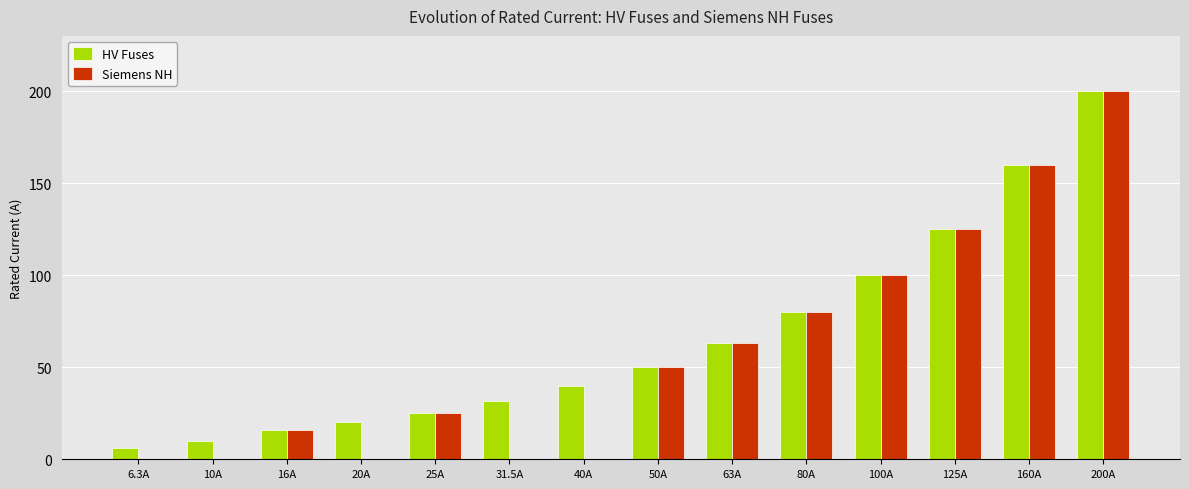

How many categories are shown in the chart?

14